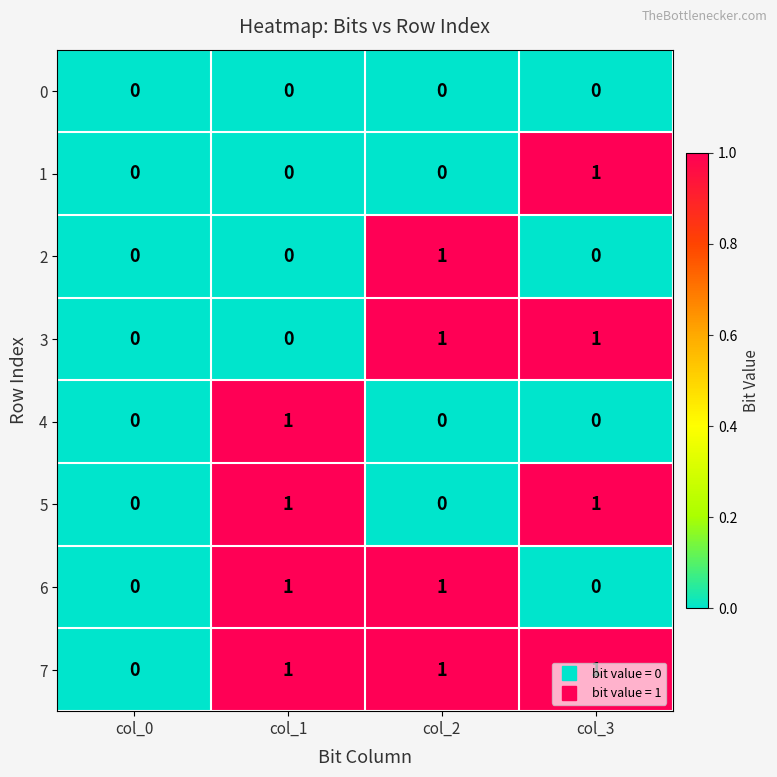

Which series has the largest total across all categories?

7